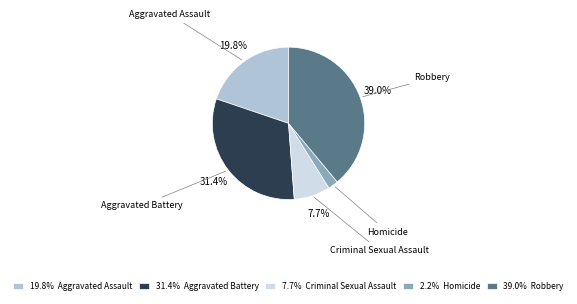

What is the largest slice in the pie chart?

Robbery